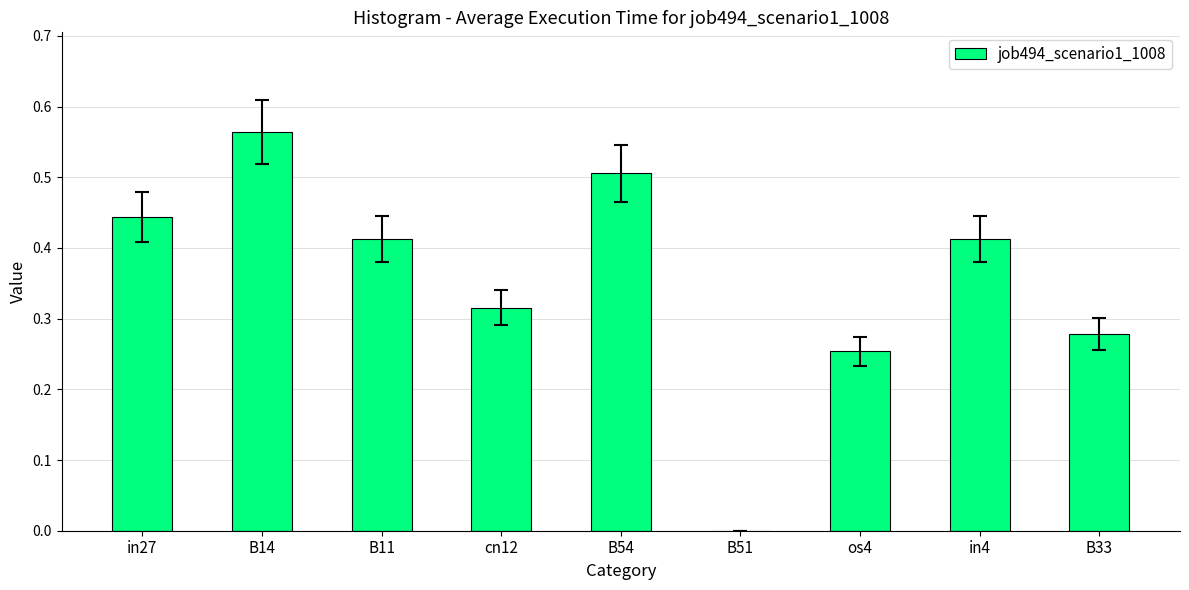

What is the sum of the values at in27 and cn12?

0.8